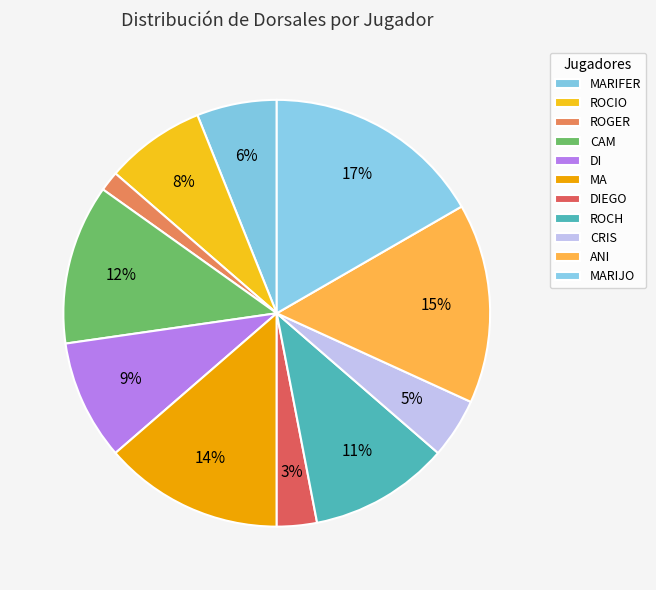

Does ROGER represent more than half of the total?

No